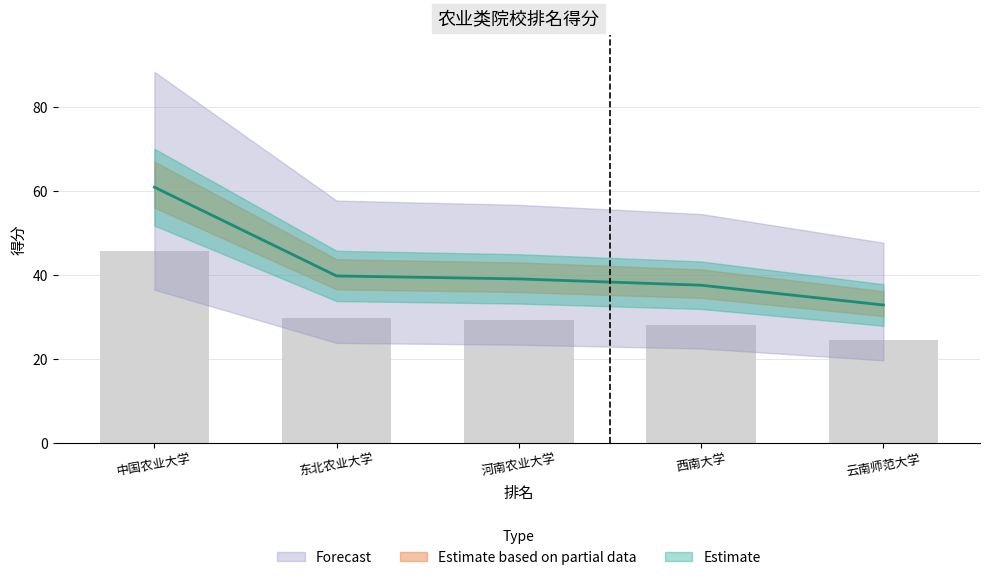

Are the bars horizontal?

No